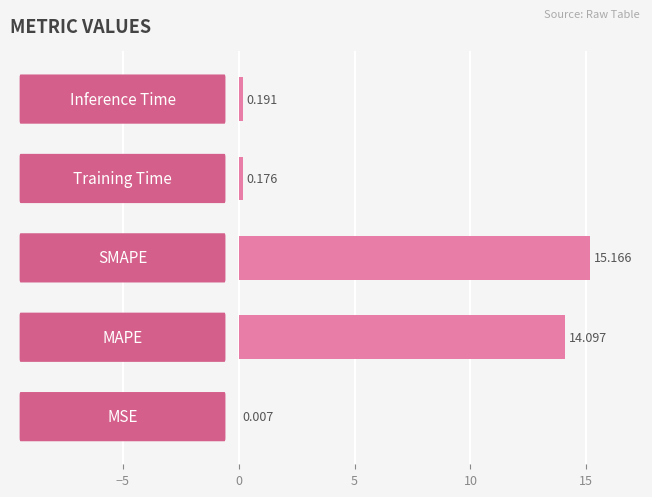

Are the bars horizontal?

Yes